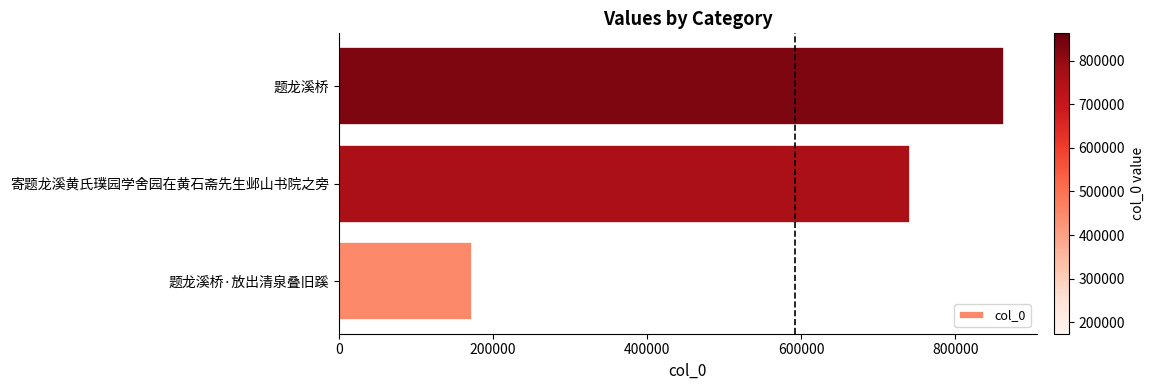

Reading top to bottom, transcribe all the data shown in this chart.

题龙溪桥=862987	寄题龙溪黄氏璞园学舍园在黄石斋先生邺山书院之旁=740759	题龙溪桥·放出清泉叠旧蹊=173384